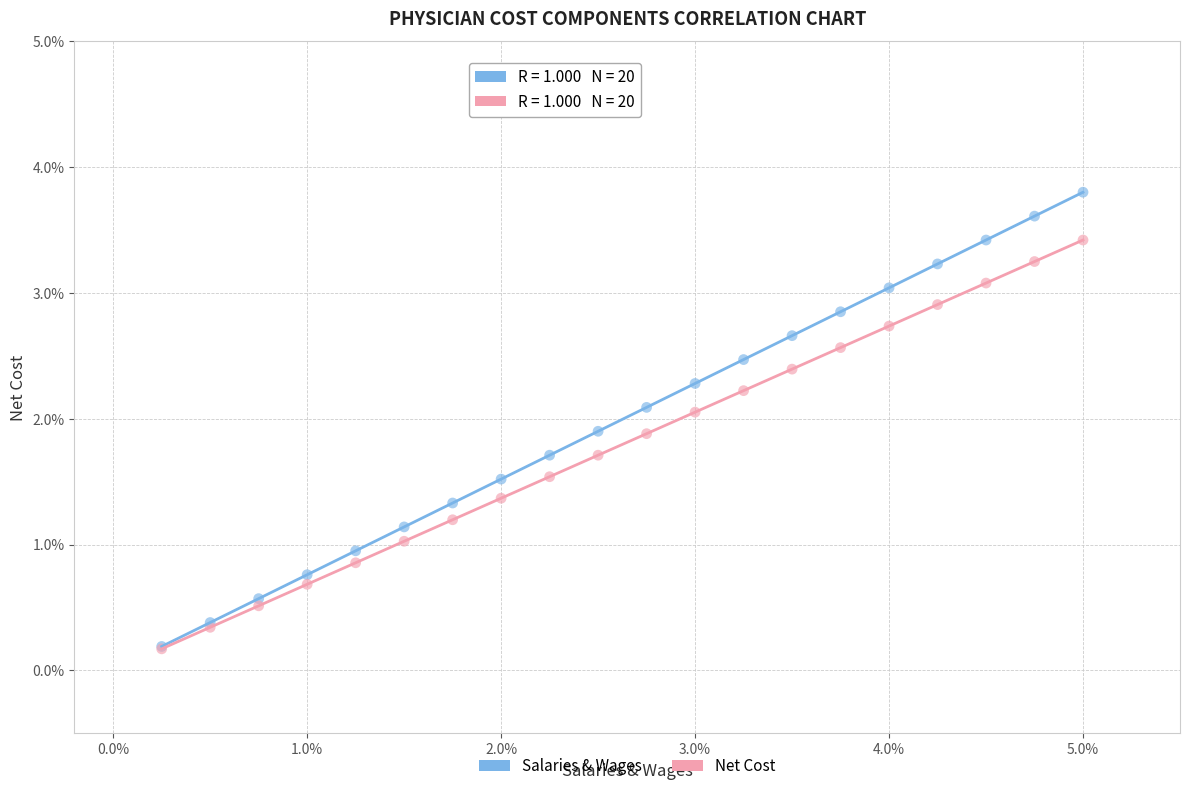

Which series contains the highest Y value?

Salaries & Wages